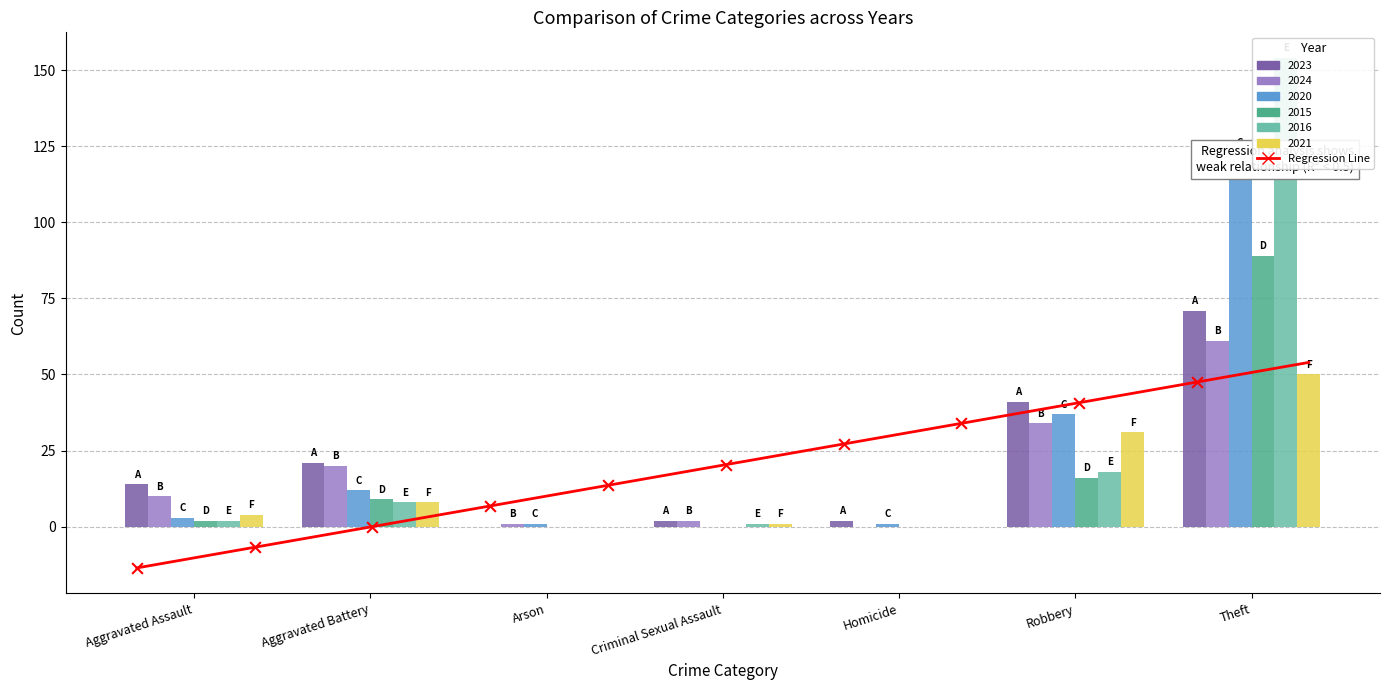

What are all the series names shown in the legend?

2023, 2024, 2020, 2015, 2016, 2021